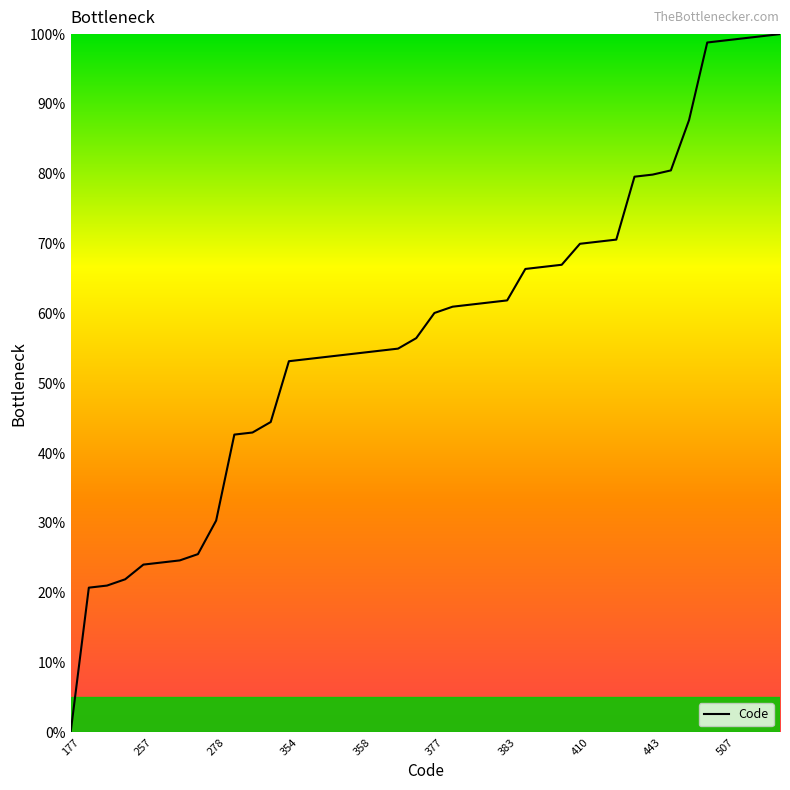

What is the maximum value shown in the chart?

100.0